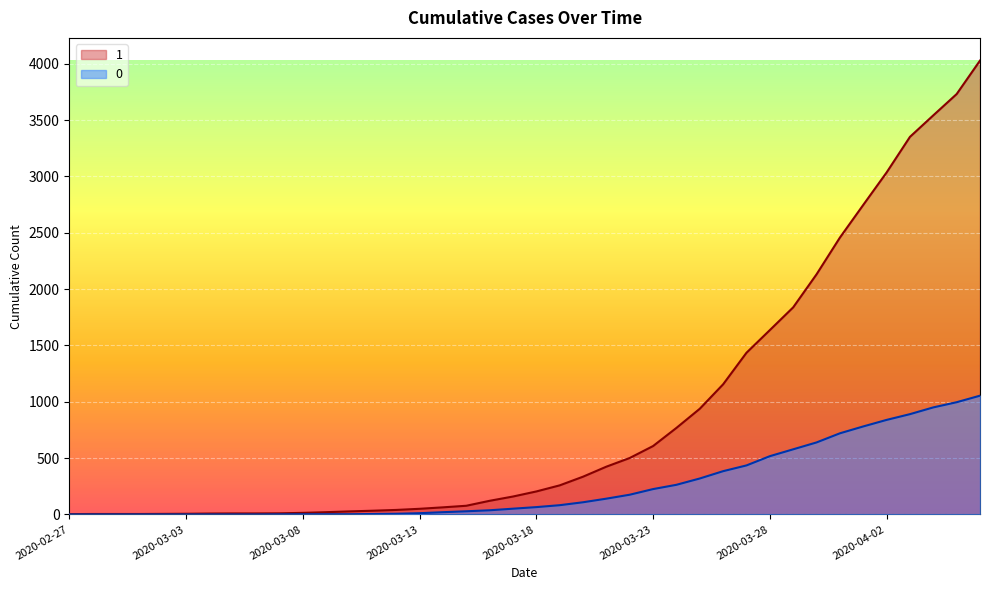

Which category has the lowest value in the 0 series?

2020-02-27